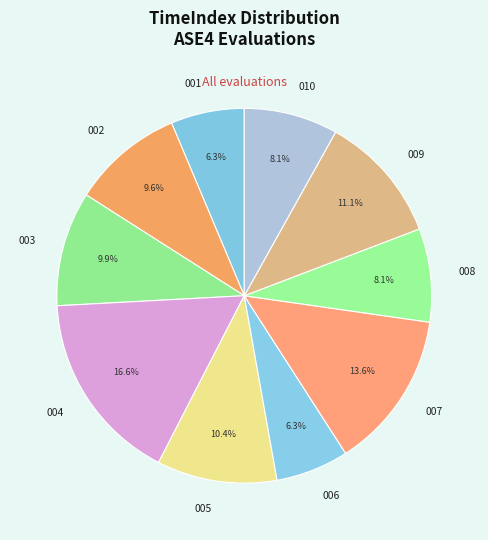

Count the number of slices in the pie.

10